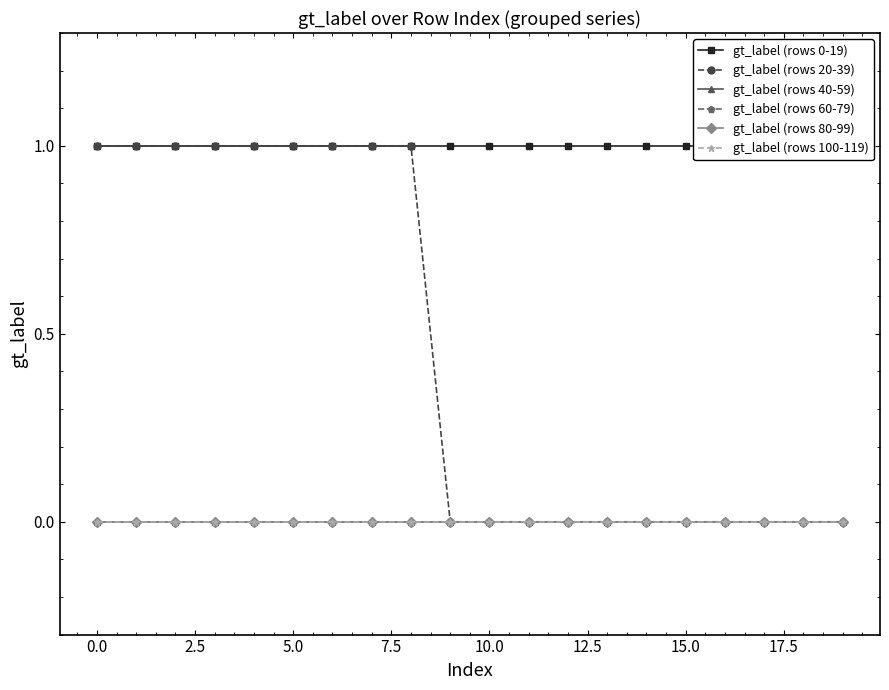

True or false: gt_label (rows 20-39) and gt_label (rows 40-59) cross at least once.

False